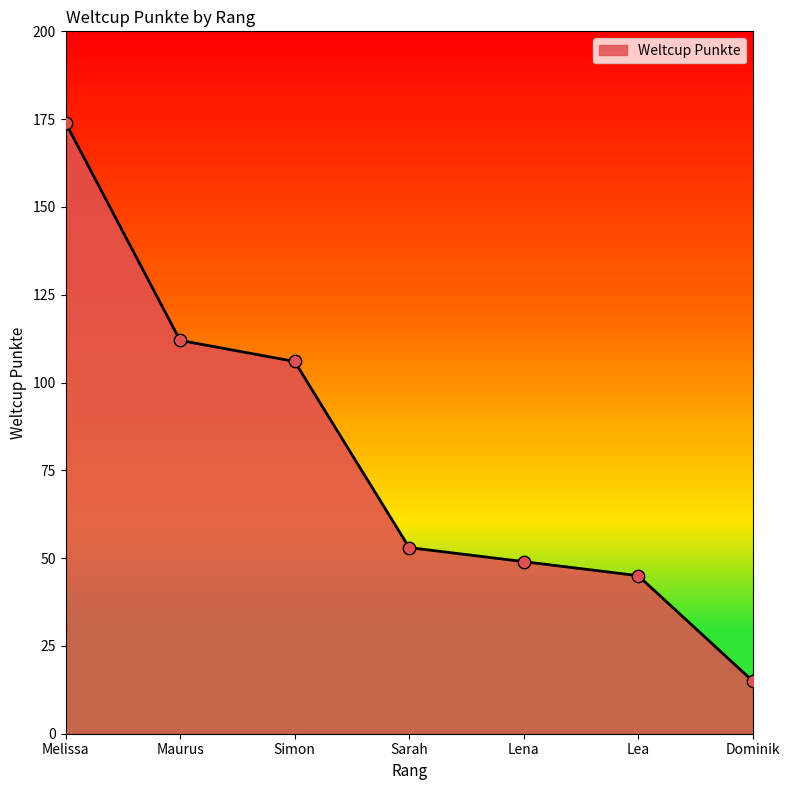

Between Maurus and Lena, which is larger?

Maurus